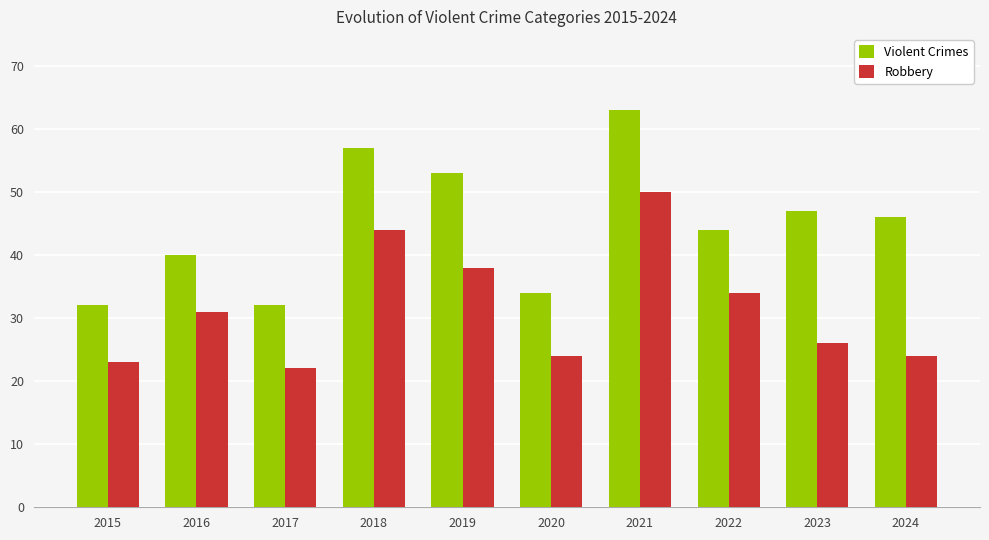

True or false: Robbery has a value of 15 at 2024.

False